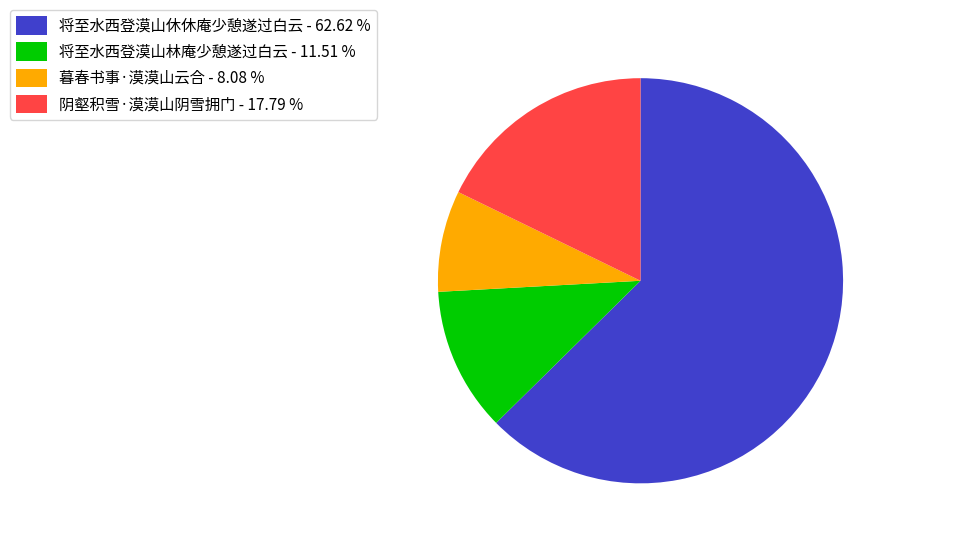

Which has a higher value, 将至水西登漠山休休庵少憩遂过白云 - 62.62 % or 暮春书事·漠漠山云合 - 8.08 %?

将至水西登漠山休休庵少憩遂过白云 - 62.62 %